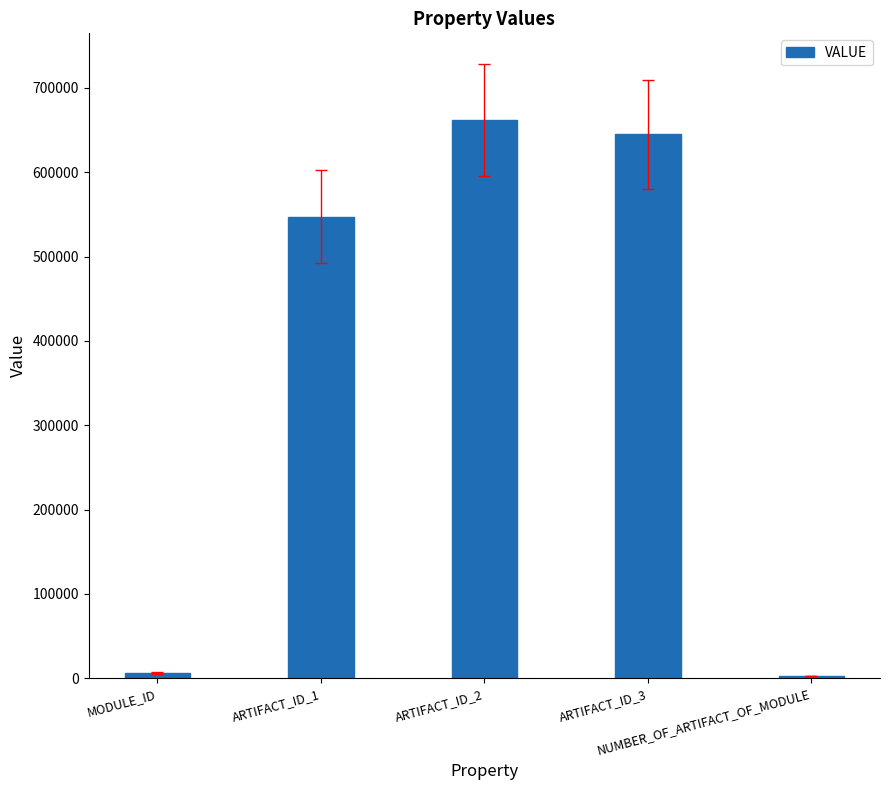

What is the average value?

372695